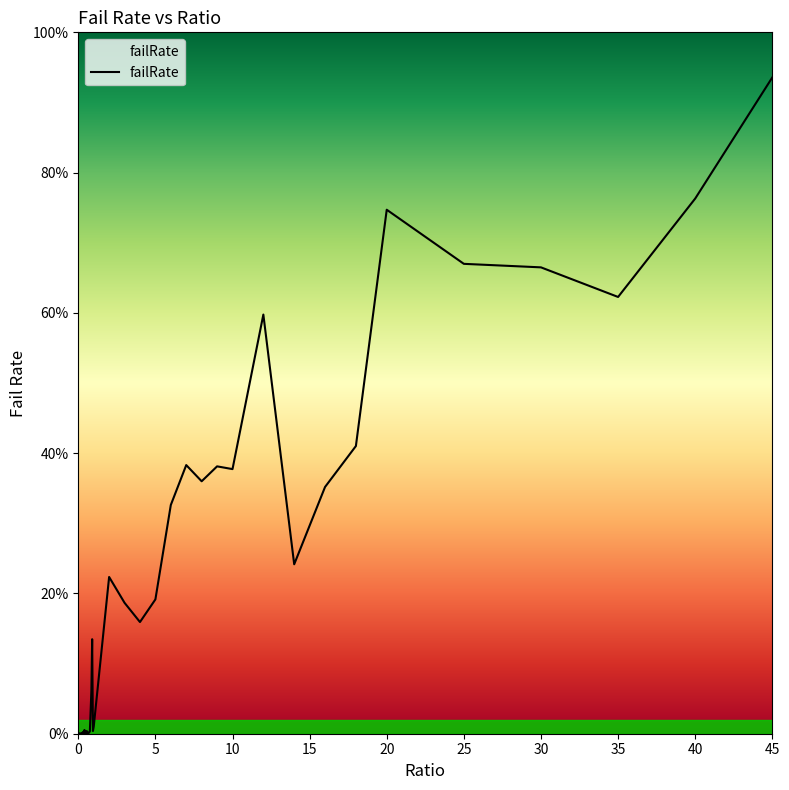

What is the value of the 37th point from the left?

0.7